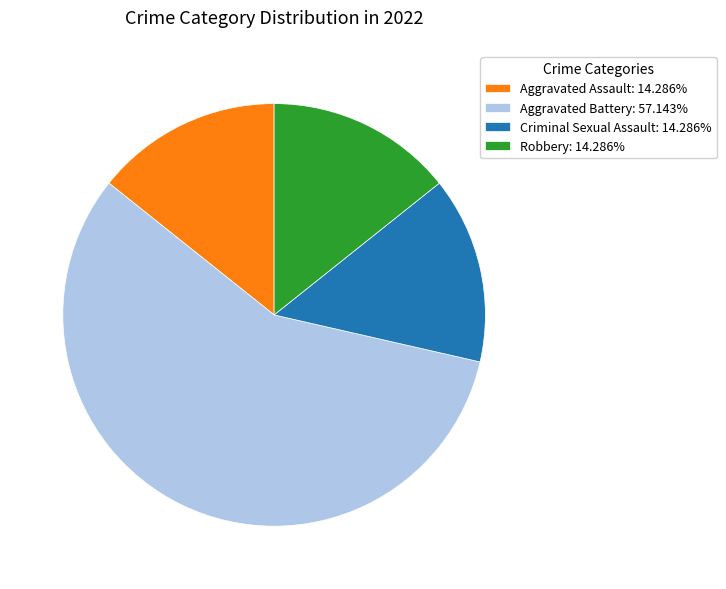

Does any single category account for the majority?

Yes